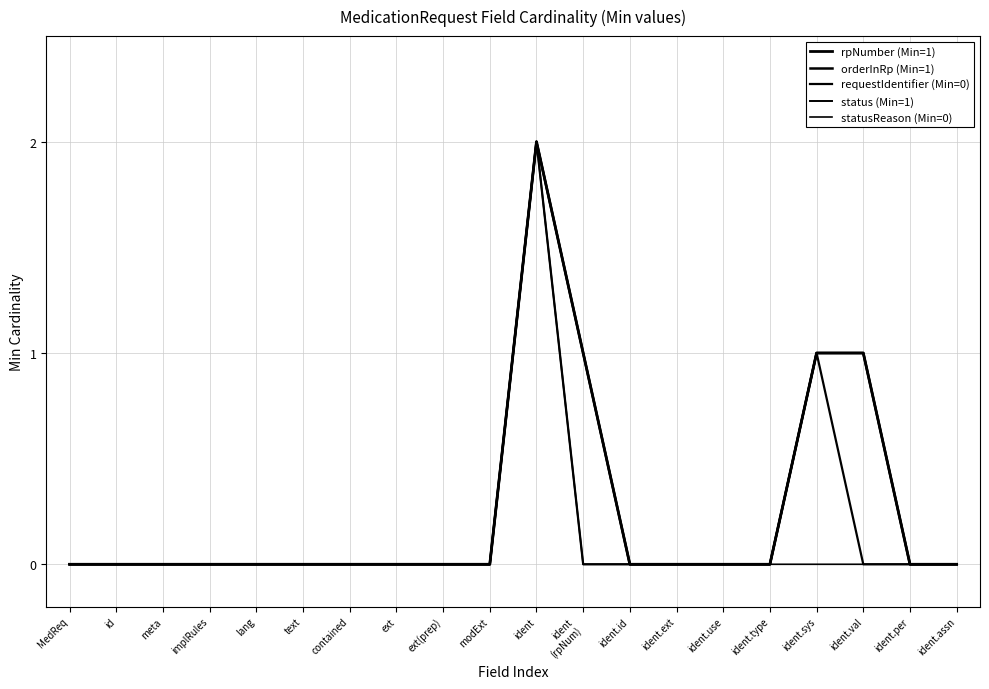

Which category has the highest value across all series?

ident